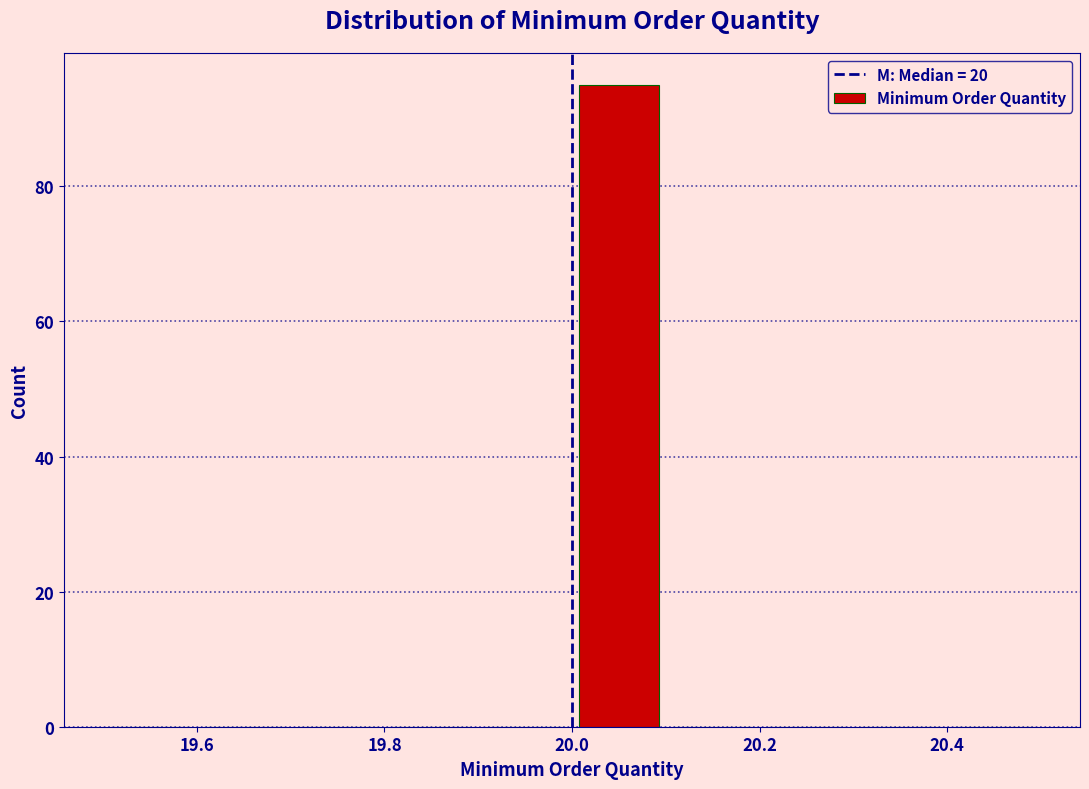

Which range on the x-axis has the tallest bar?

20.0 to 20.1